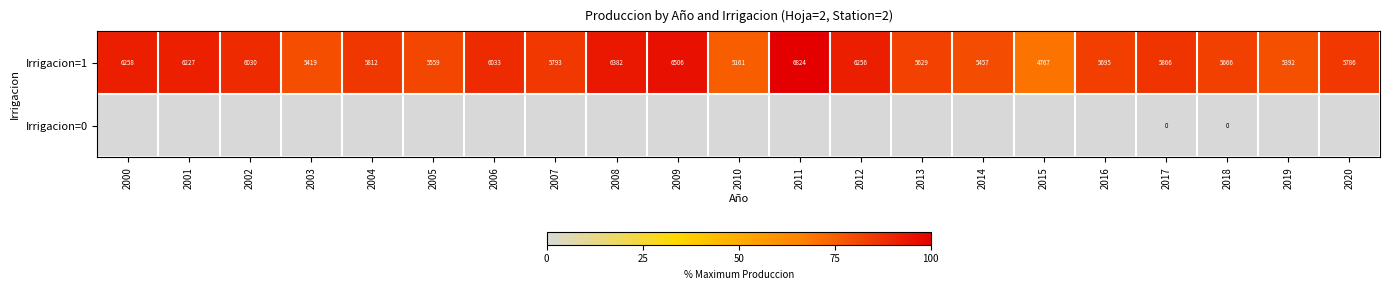

What is the maximum value for Irrigacion=1?

6824